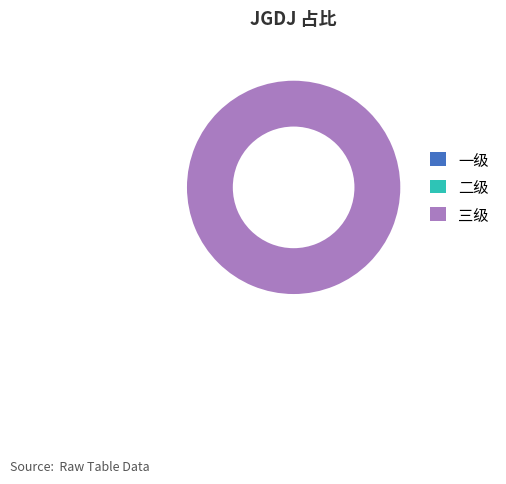

Which has a higher value, 三级 or 二级?

三级